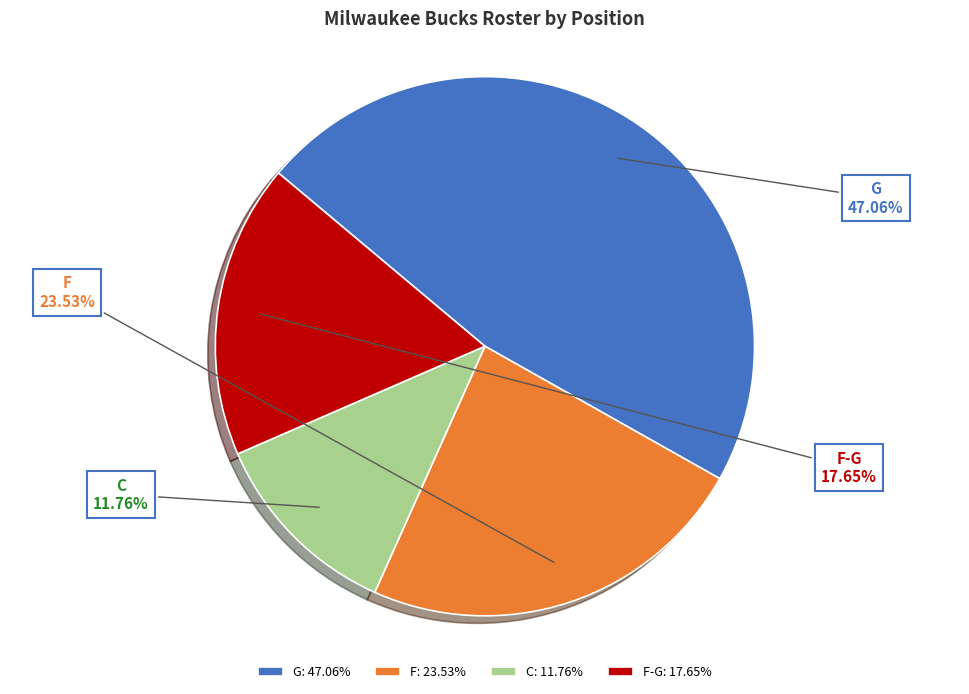

Is the sum of C and F greater than half?

No